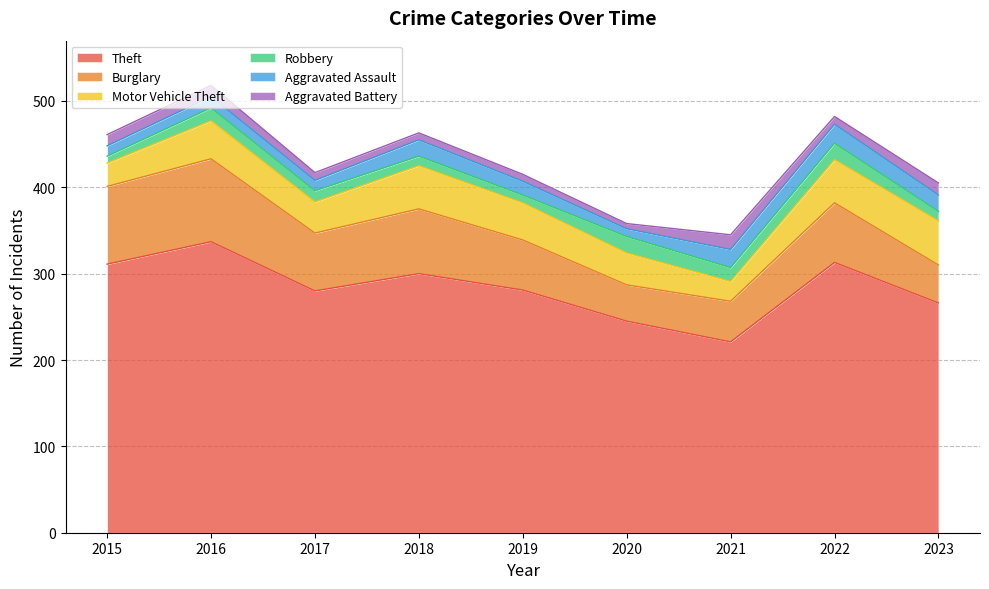

What is the average value of the Aggravated Battery series?

11